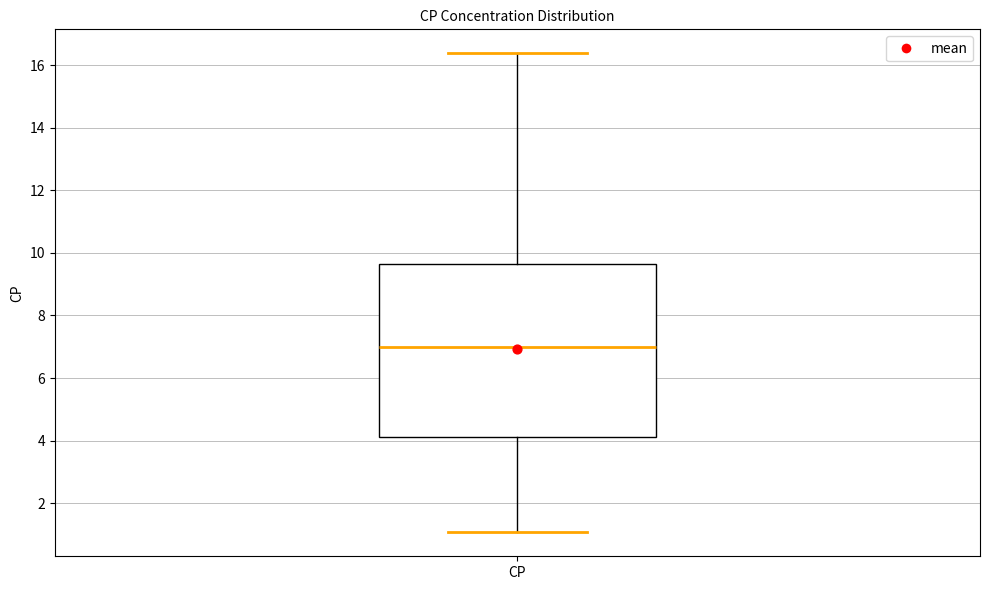

Transcribe this box plot: give where the median line is, the range the box spans, and where the two whiskers end, as read against the y-axis. The values are not printed on the chart, so give them approximately, as read against the axis.

median 7.0, box 4.2 to 9.6, whiskers 1.0 to 16.4